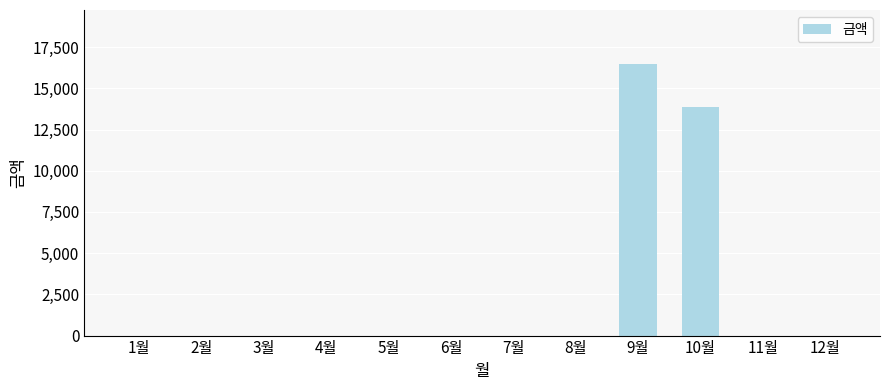

Is it true that the value at 12월 is -6442?

False